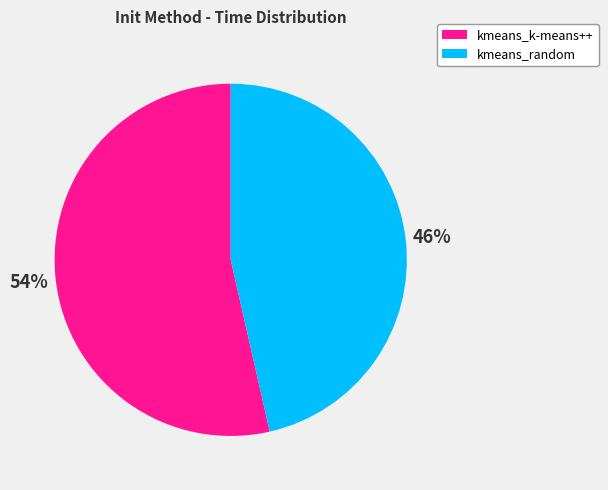

To the nearest percent, what is the average slice percentage?

50%